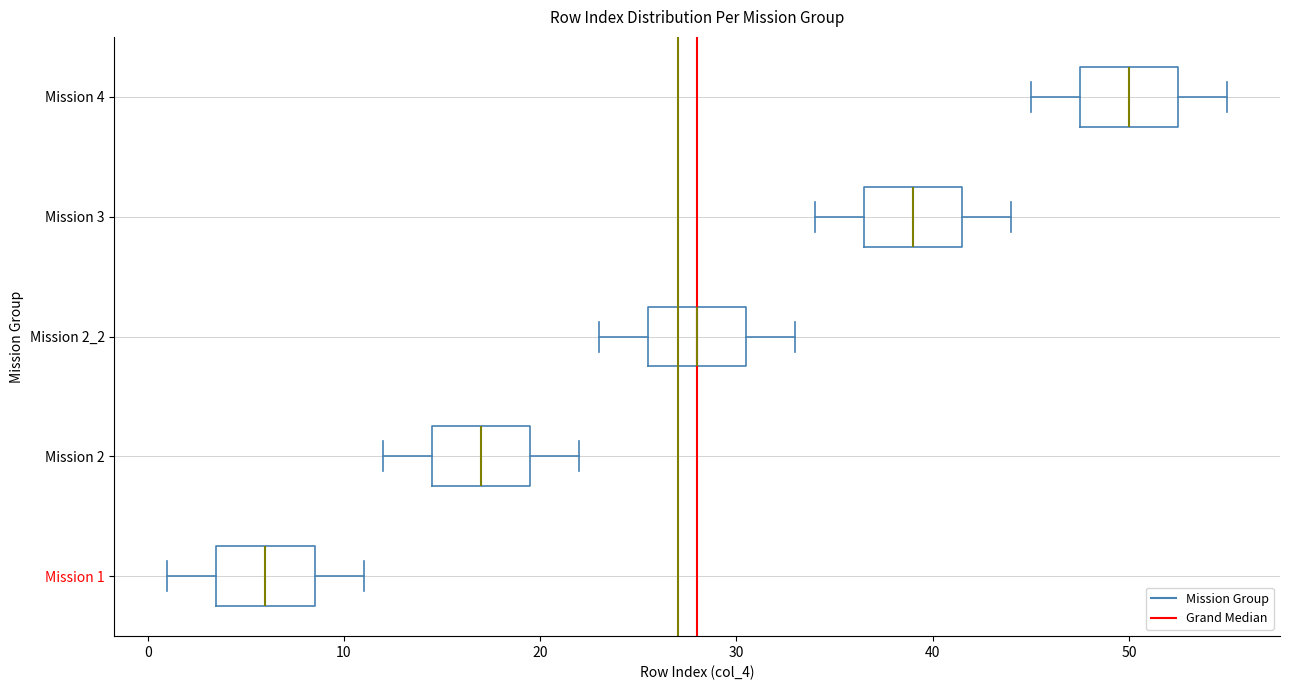

Reading bottom to top, transcribe this box plot: for each box, give where its median line is, the range the box spans, and where its two whiskers end, as read against the x-axis. The values are not printed on the chart, so give them approximately, as read against the axis.

Mission 1: median 6, box 4 to 9, whiskers 1 to 11
Mission 2: median 17, box 15 to 20, whiskers 12 to 22
Mission 2_2: median 28, box 26 to 31, whiskers 23 to 33
Mission 3: median 39, box 37 to 42, whiskers 34 to 44
Mission 4: median 50, box 48 to 53, whiskers 45 to 55